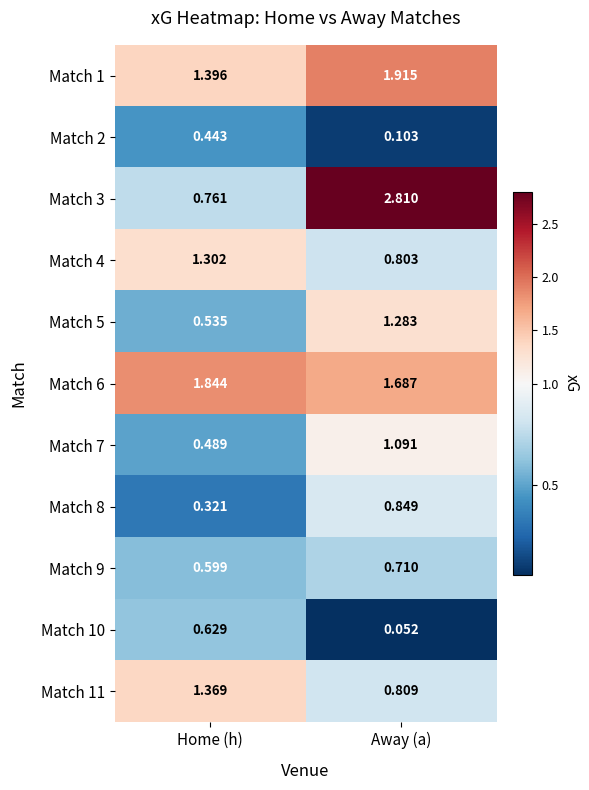

Where is Match 10 nearest to the value 0?

Away (a)